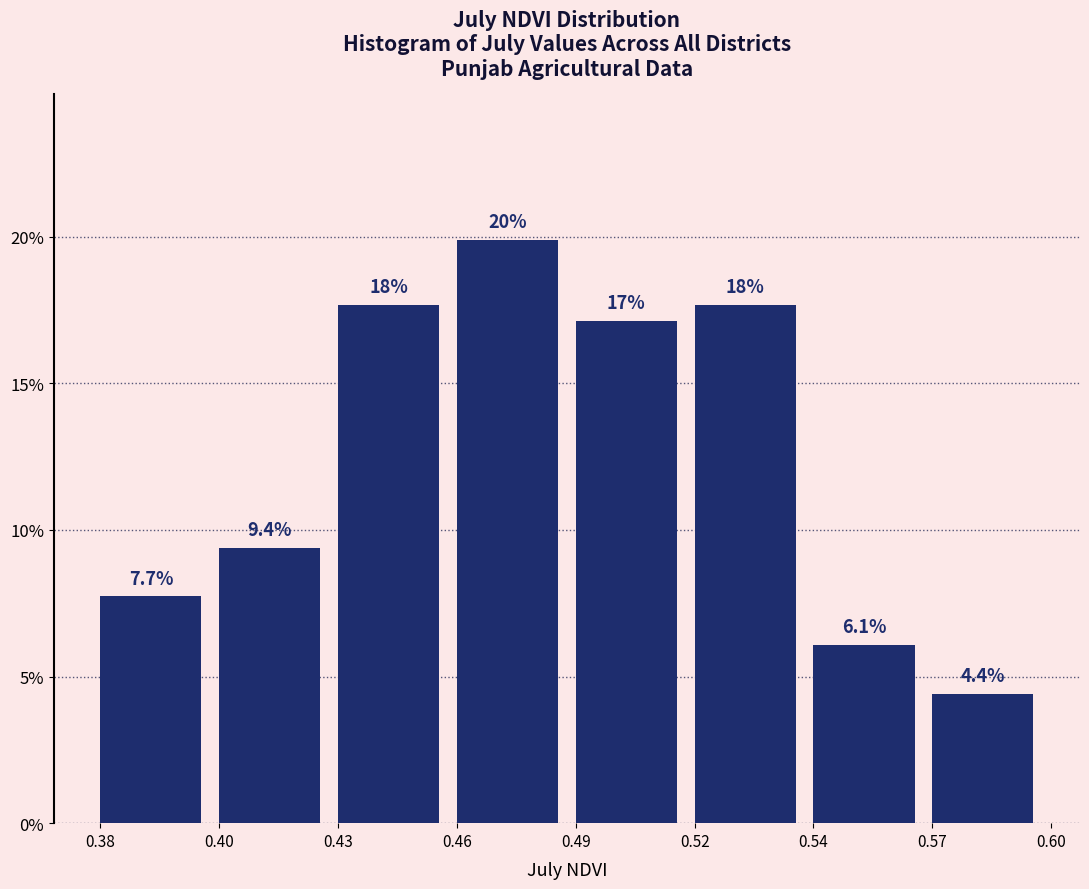

Reading left to right, extract all data points from this chart.

7.7	9.4	17.7	19.9	17.1	17.7	6.1	4.4